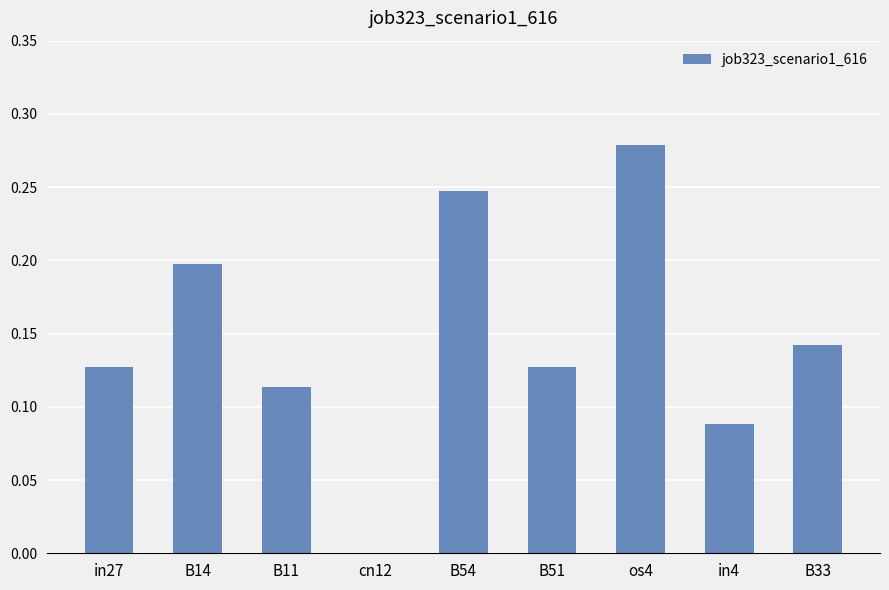

Which category has the highest value across all series?

os4